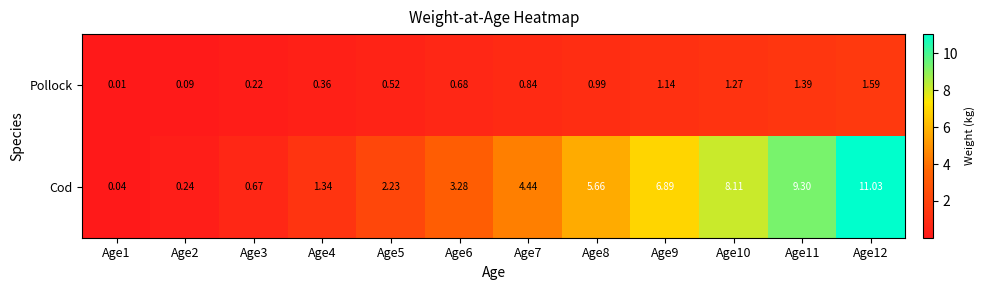

Which series changed the most between Age5 and Age12?

Cod